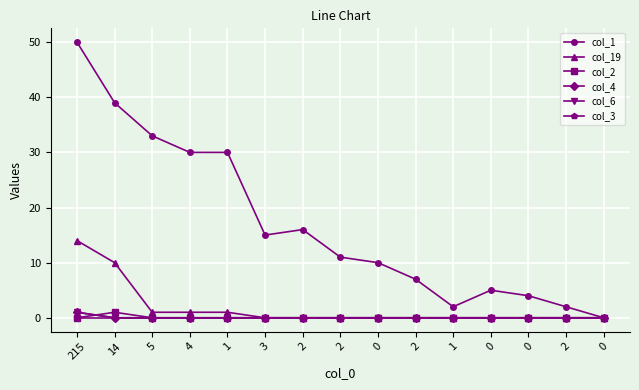

Which series has the largest range (max minus min)?

col_1